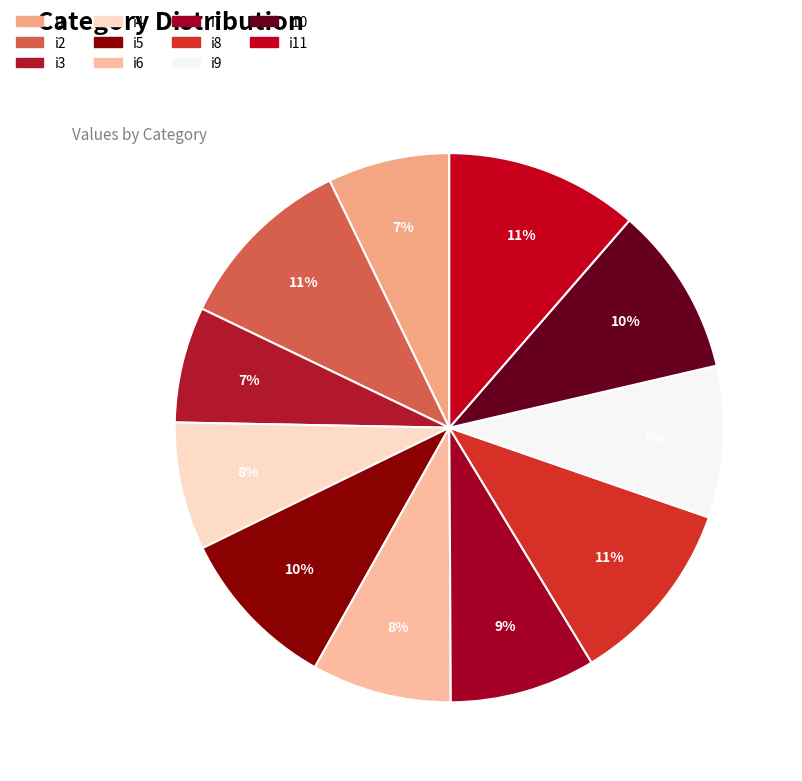

Combined, do i10 and i1 account for over 50%?

No